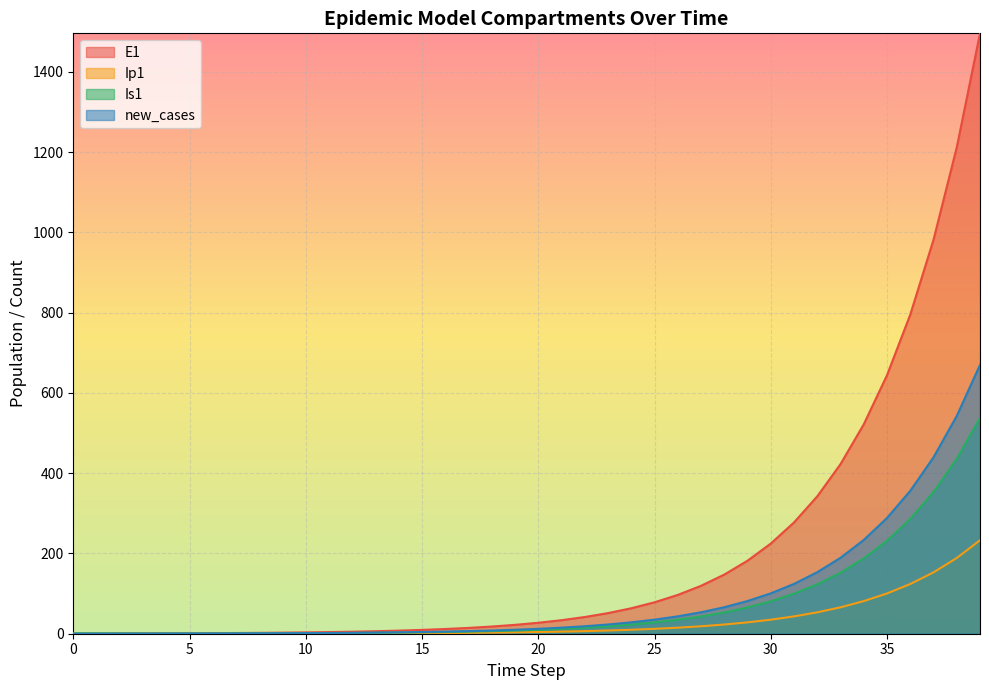

Between 37 and 9, which is larger?

37